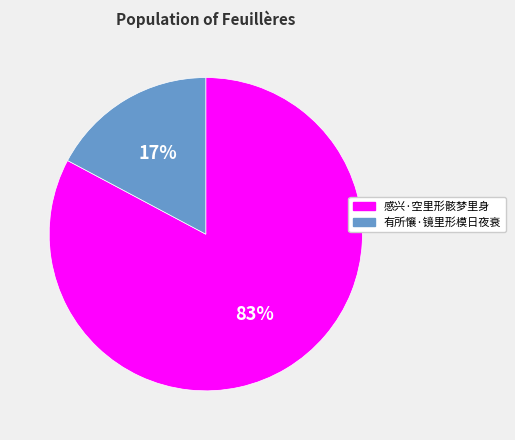

Which has a higher value, 有所懹·镜里形模日夜衰 or 感兴·空里形骸梦里身?

感兴·空里形骸梦里身